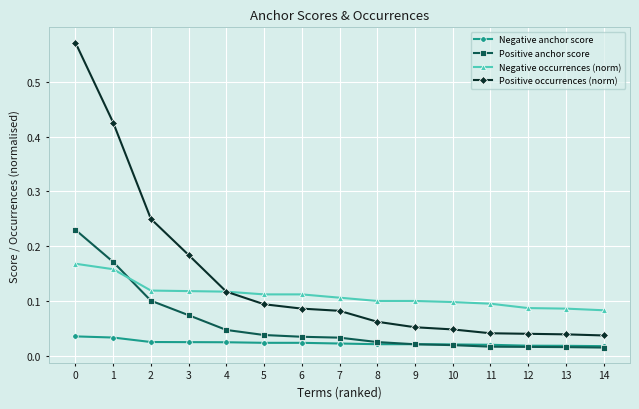

Which series has the largest total across all categories?

Positive occurrences (norm)